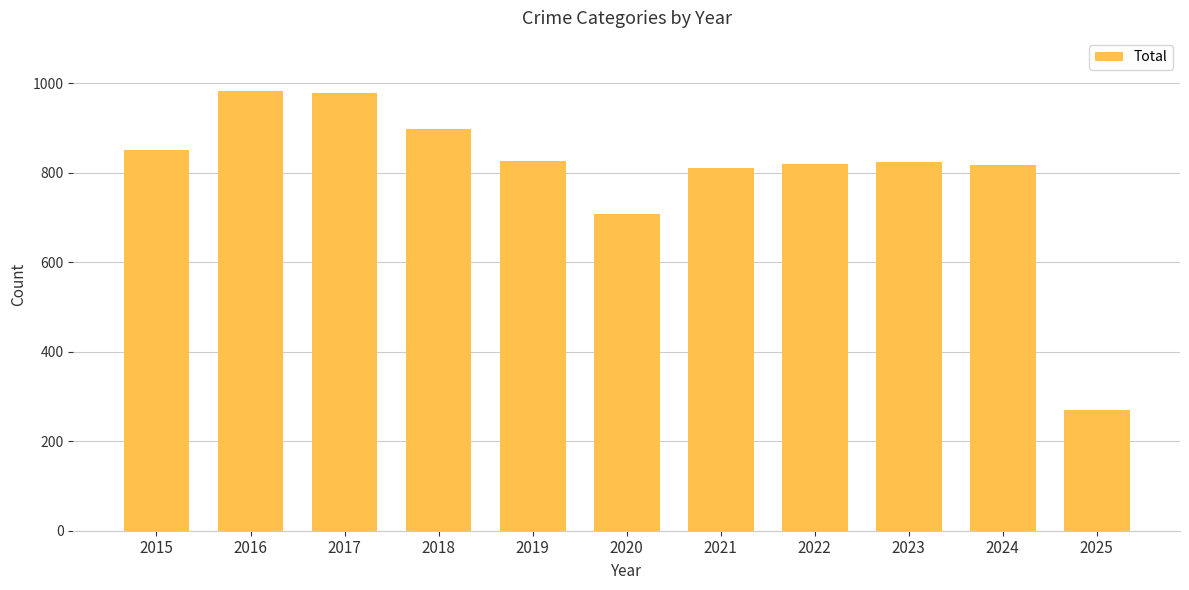

Where is the data nearest to the value 626?

2020